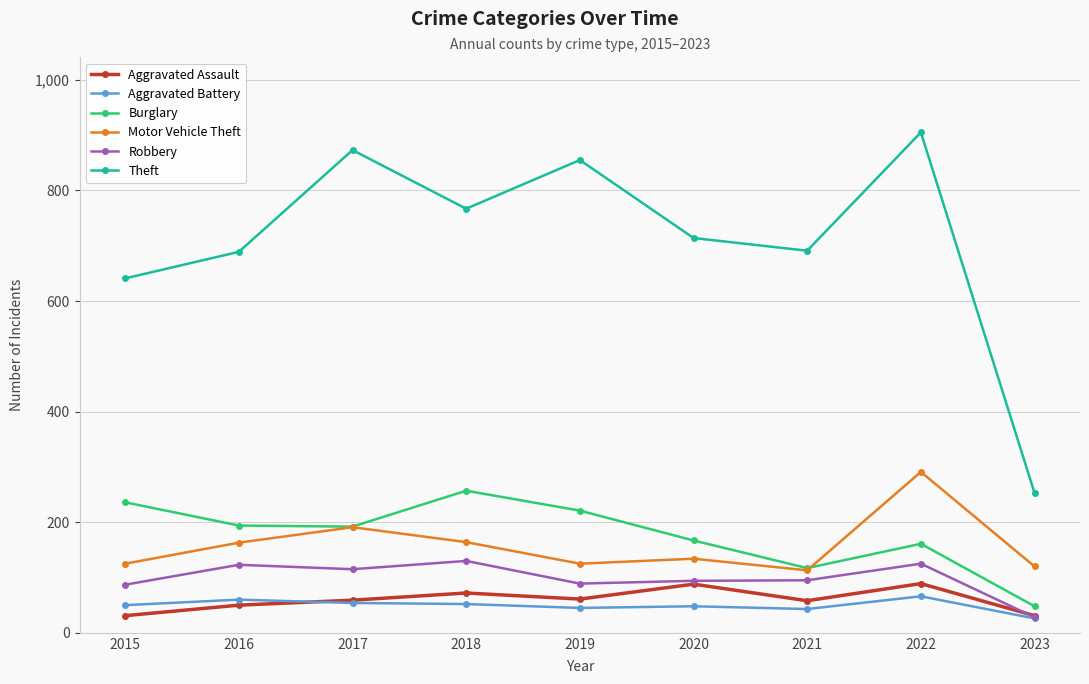

Rank the series at 2022 from lowest to highest value.

Aggravated Battery, Aggravated Assault, Robbery, Burglary, Motor Vehicle Theft, Theft